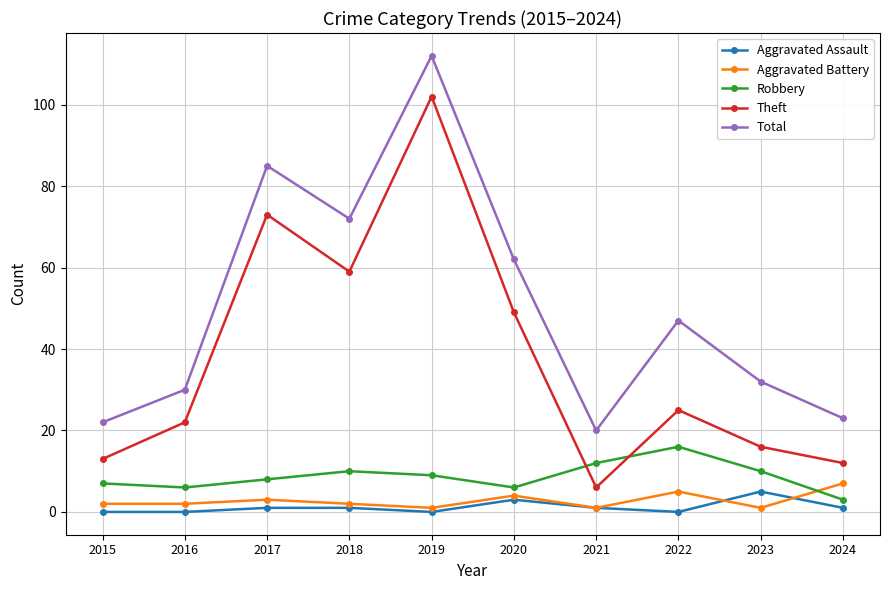

What are all the series names shown in the legend?

Aggravated Assault, Aggravated Battery, Robbery, Theft, Total